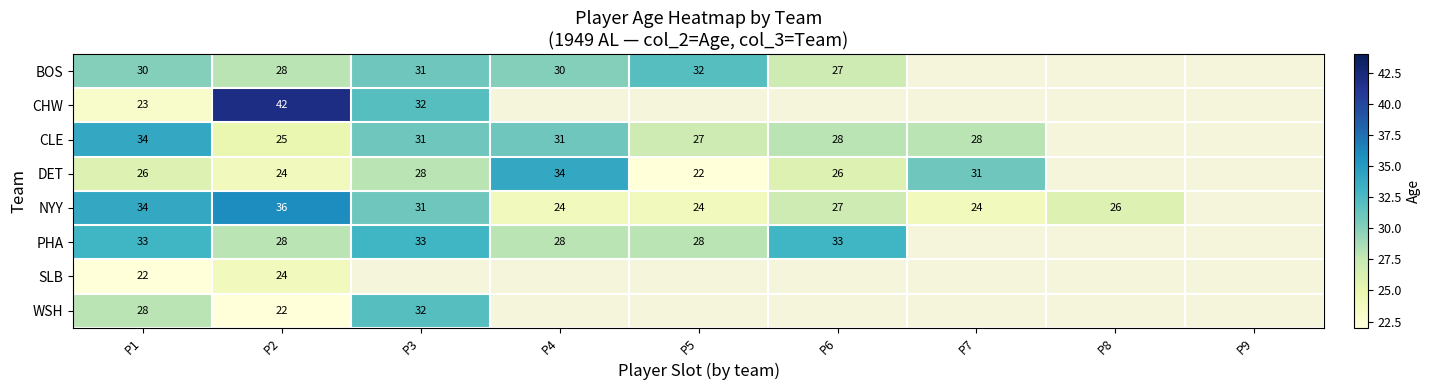

Is it true that DET equals 39 at P1?

False